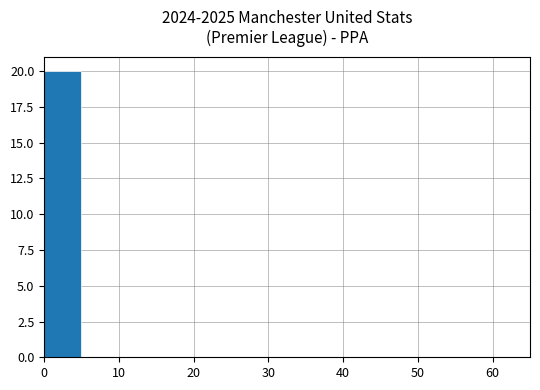

What is the maximum value shown in the chart?

20